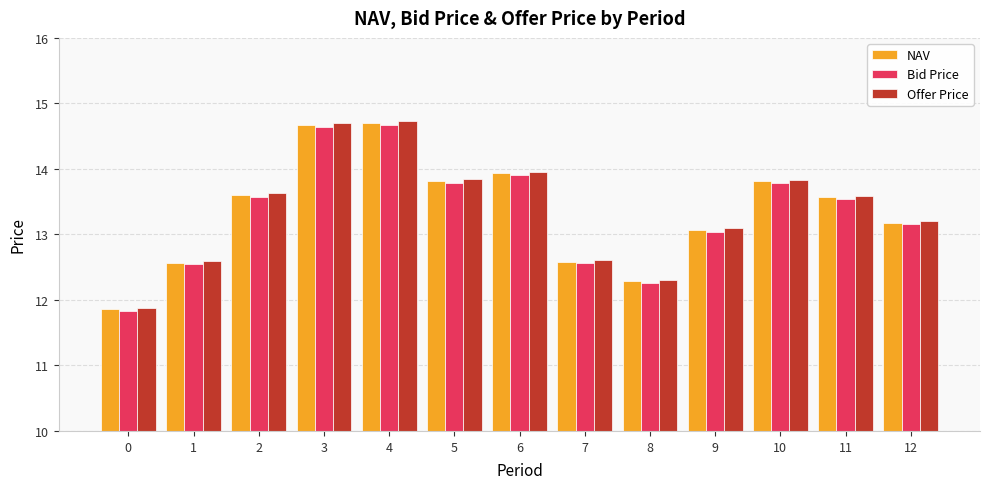

Does the chart contain stacked bars?

No